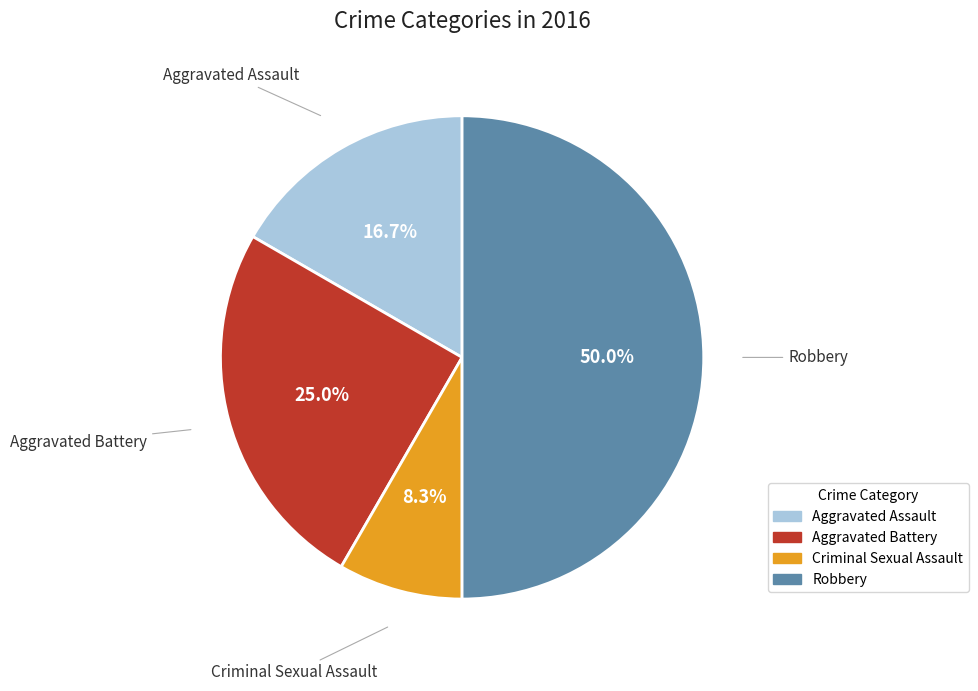

Between Criminal Sexual Assault and Aggravated Battery, which is larger?

Aggravated Battery